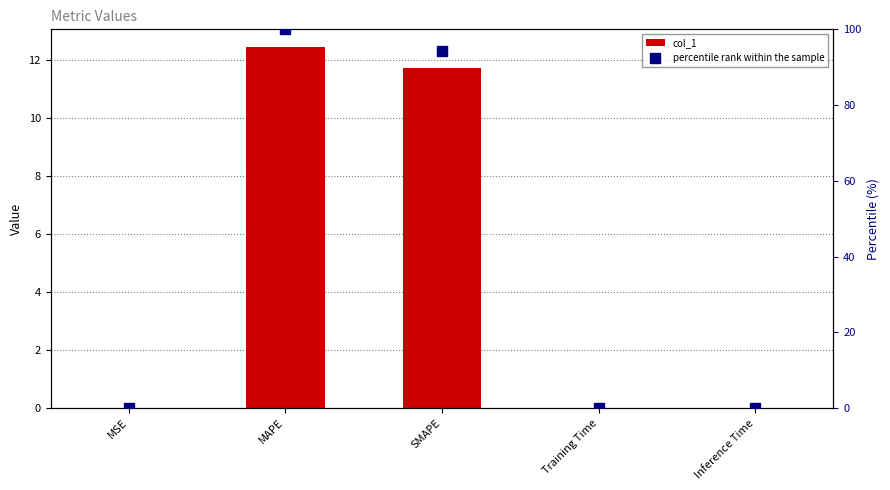

Which series reaches the maximum Y coordinate?

percentile rank within the sample